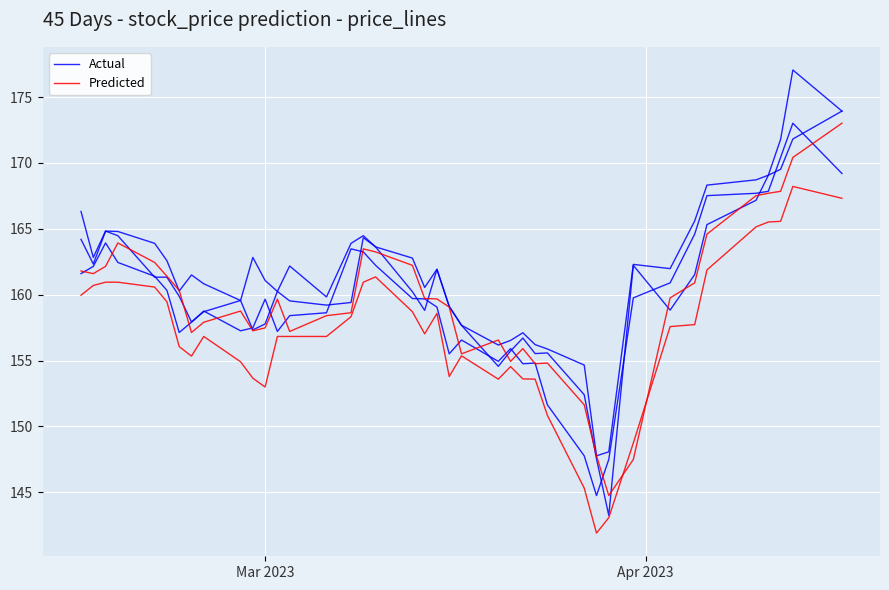

What is the sum of all Actual values?

6414.6